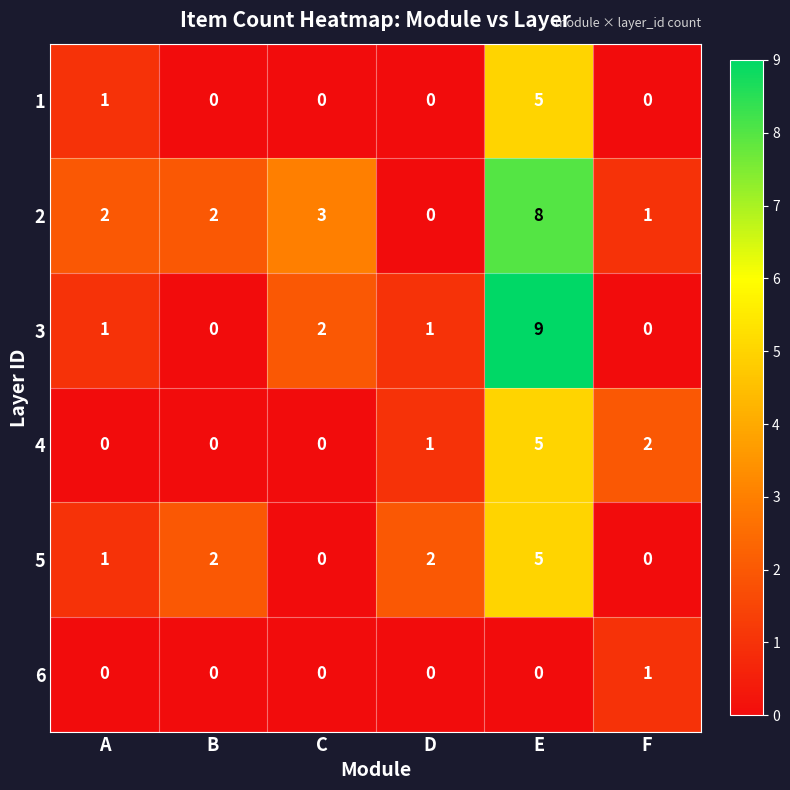

Between B and E, which series saw the biggest shift?

3